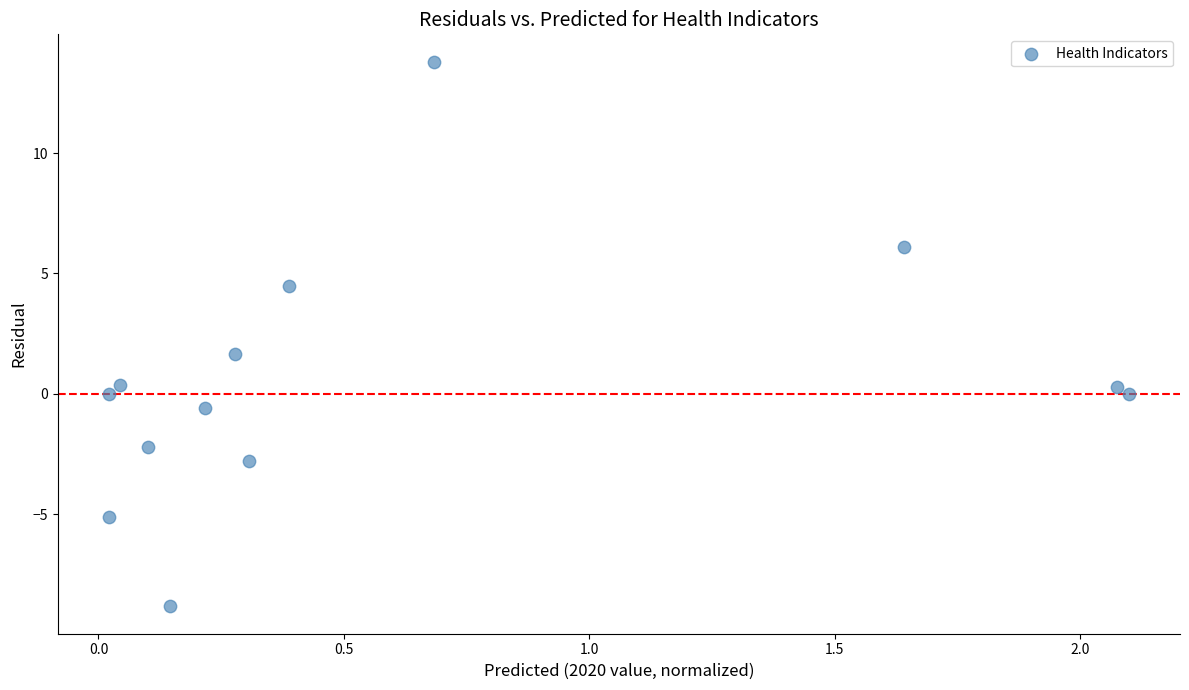

What is the range of X values (max minus min)?

2.1